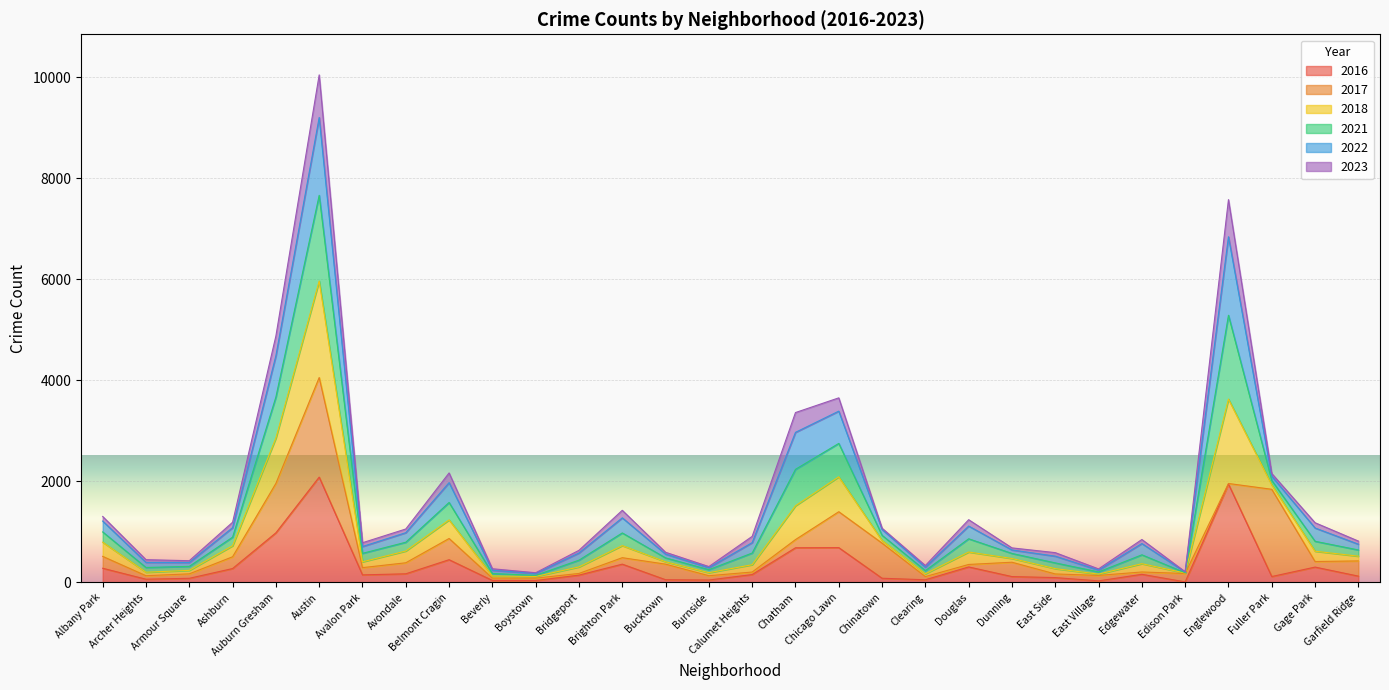

What position from the left is Chinatown?

19